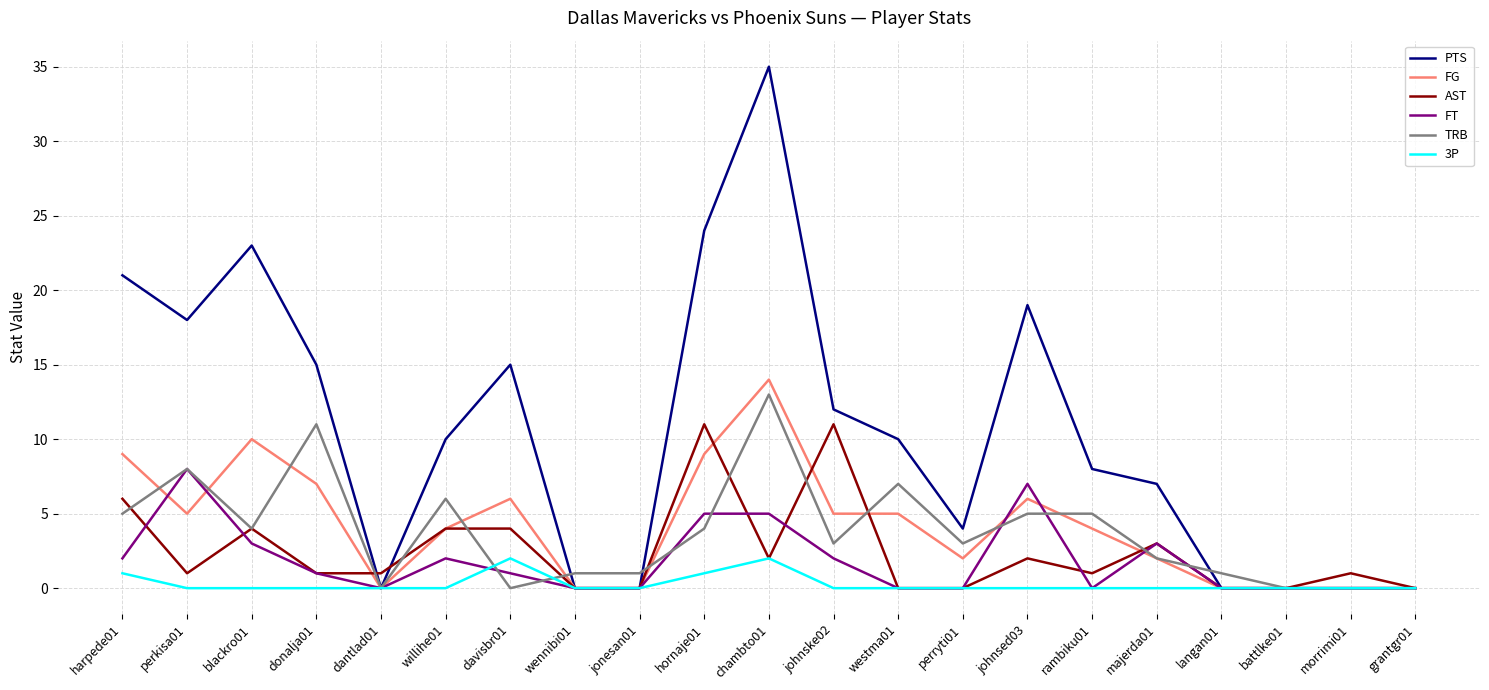

Which series has the largest total across all categories?

PTS